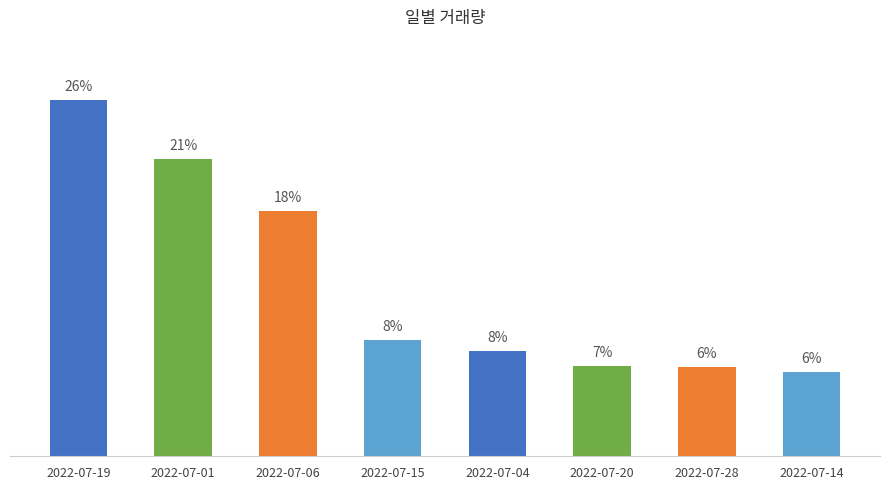

Which label corresponds to the largest value in the chart?

2022-07-19